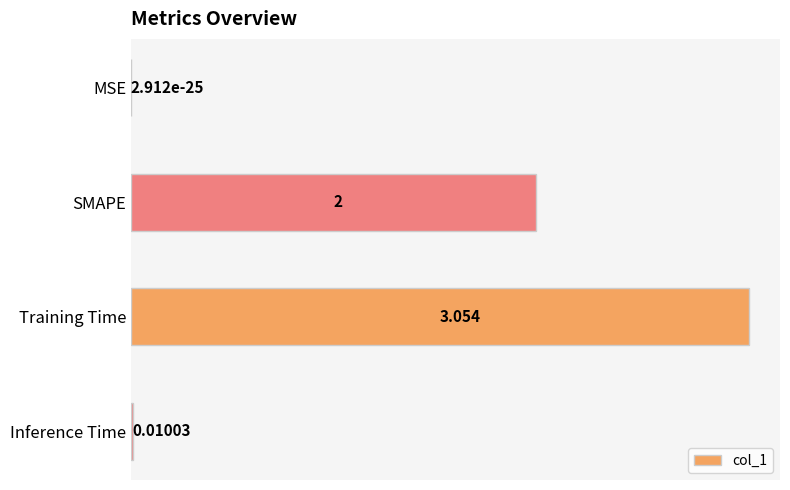

How many categories are shown in the chart?

4